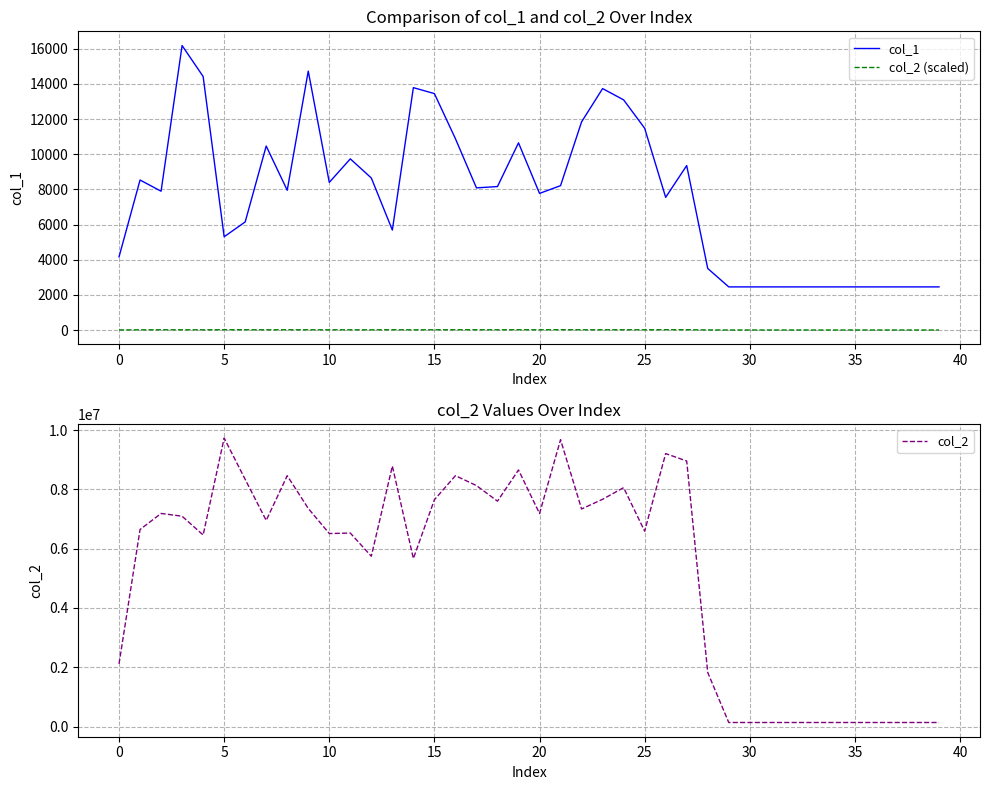

True or false: col_2 (scaled) and col_1 intersect in this chart.

False